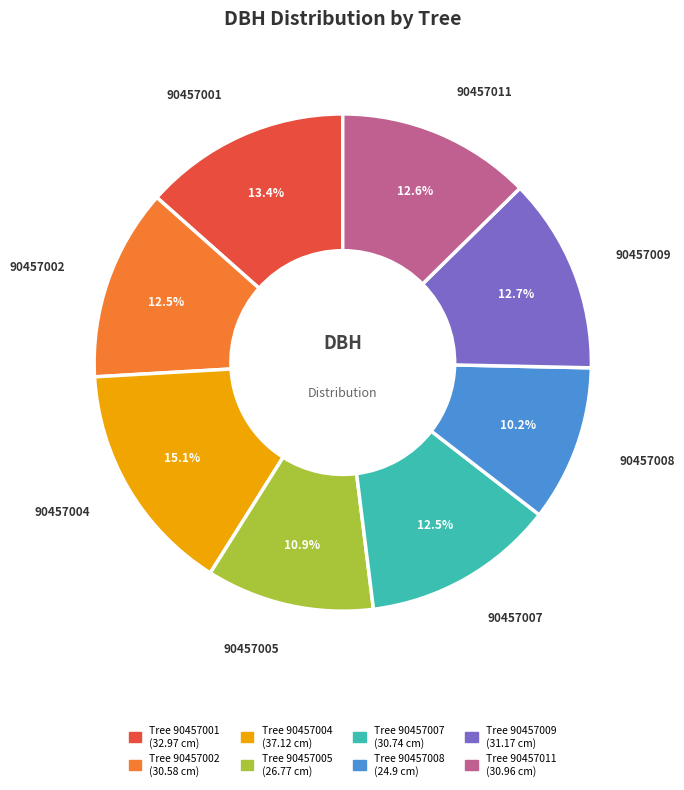

Is there any slice that represents more than half of the pie?

No